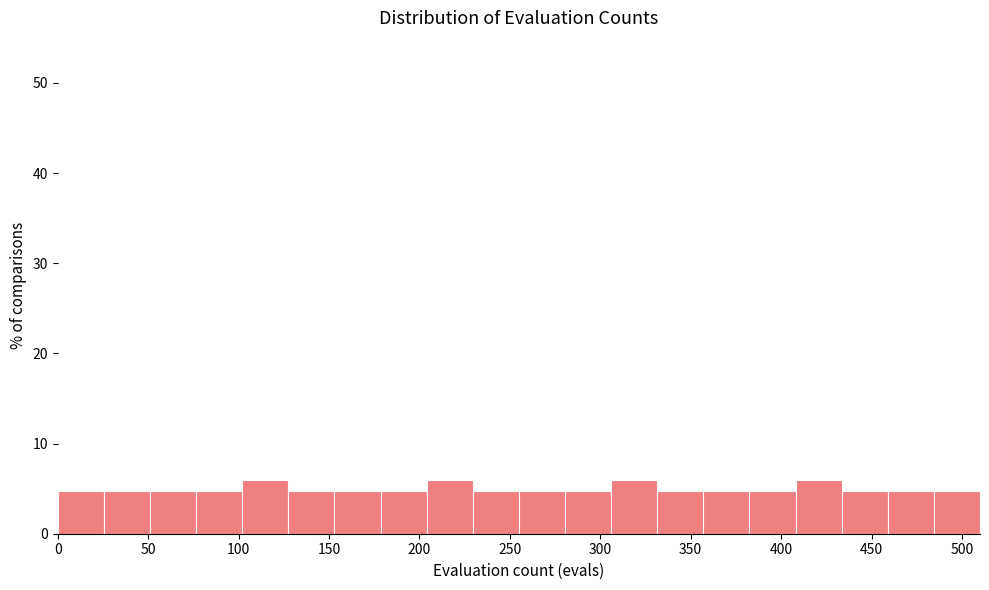

Reading left to right, list every bar in this chart as the range it spans on the x-axis followed by its height. Neither the bar edges nor the heights are printed on the chart, so give them approximately, as read against the axes.

0.0 to 25.5: 5
25.5 to 51.0: 5
51.0 to 76.5: 5
76.5 to 102.0: 5
102.0 to 127.5: 6
127.5 to 153.0: 5
153.0 to 178.5: 5
178.5 to 204.0: 5
204.0 to 229.5: 6
229.5 to 255.0: 5
255.0 to 280.5: 5
280.5 to 306.0: 5
306.0 to 331.5: 6
331.5 to 357.0: 5
357.0 to 382.5: 5
382.5 to 408.0: 5
408.0 to 433.5: 6
433.5 to 459.0: 5
459.0 to 484.5: 5
484.5 to 510.0: 5